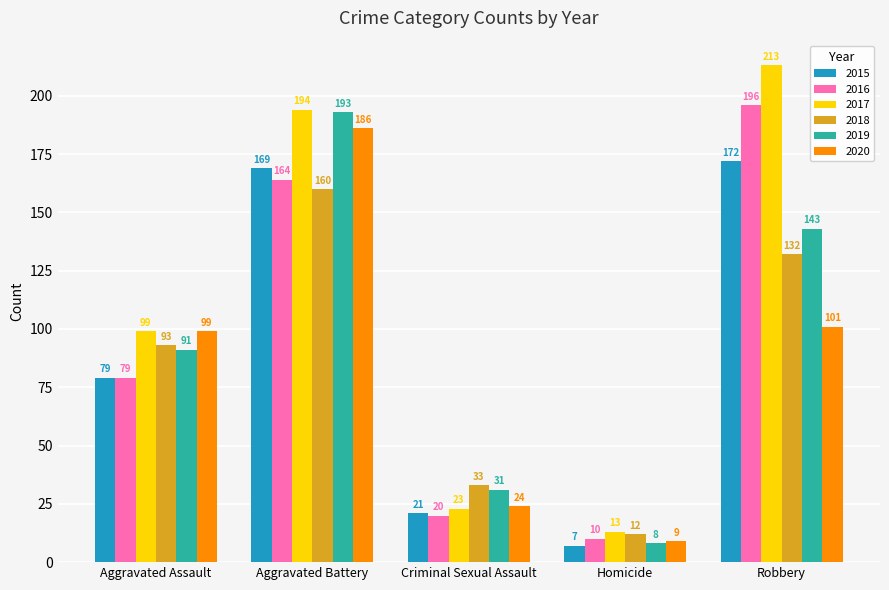

What is the greatest value displayed?

213